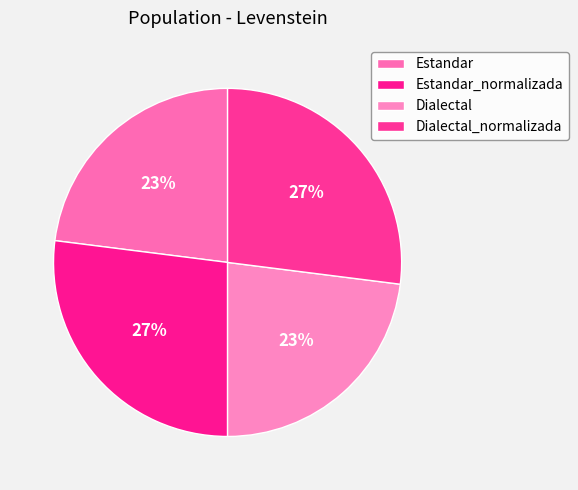

What percentage is the Dialectal_normalizada slice, to the nearest percent?

27%